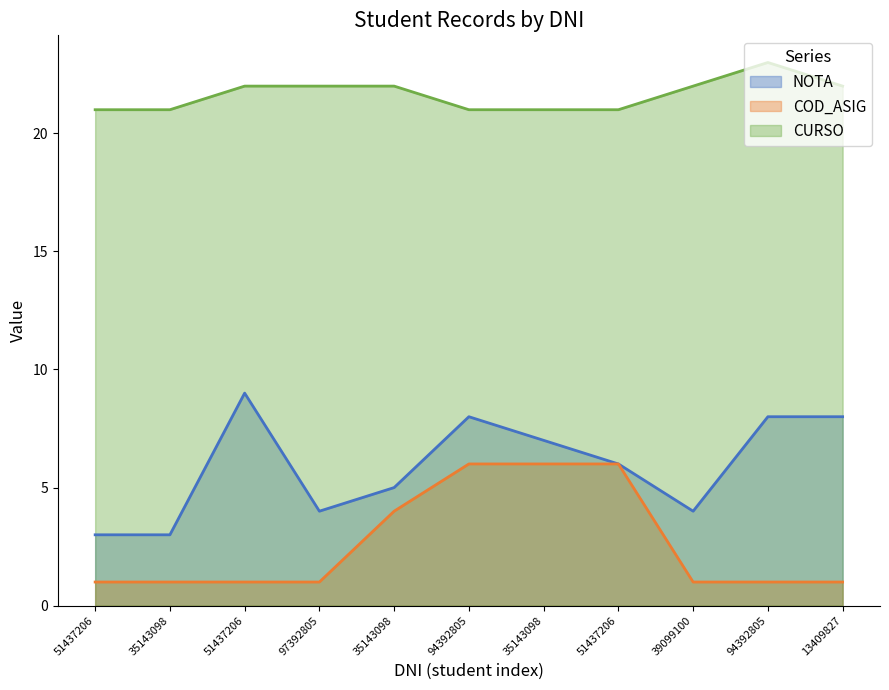

Which has a higher value, 39099100 or 51437206?

51437206